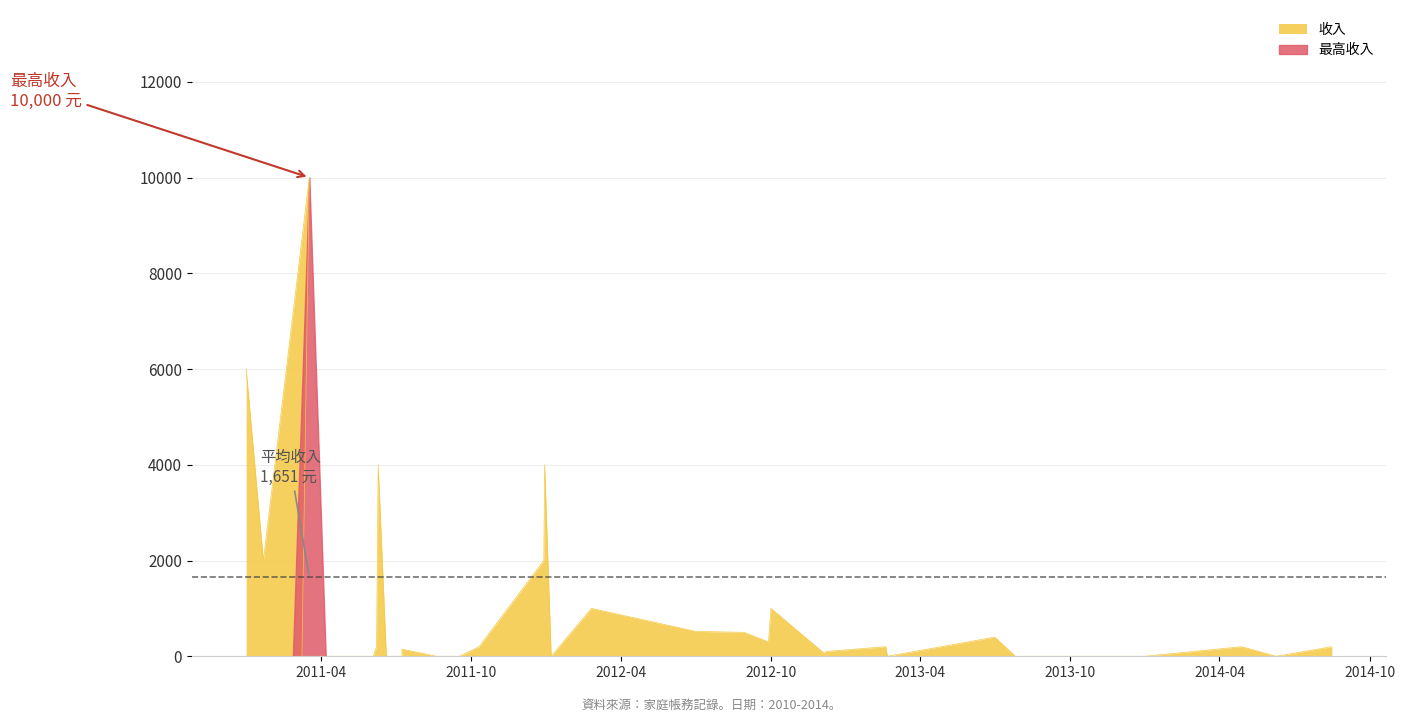

What is the maximum value shown in the chart?

10000